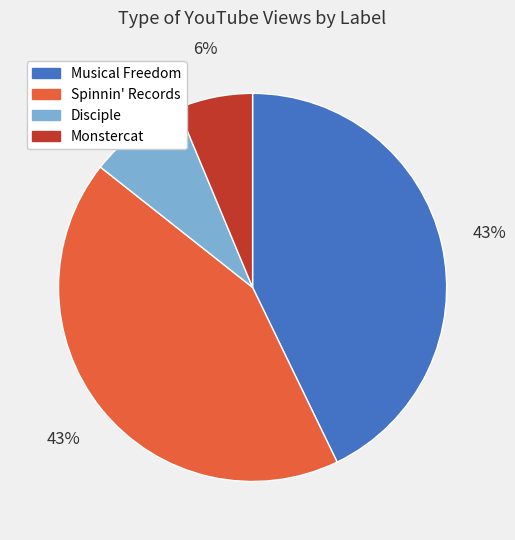

The Musical Freedom slice represents 43% of the pie. True or false?

True